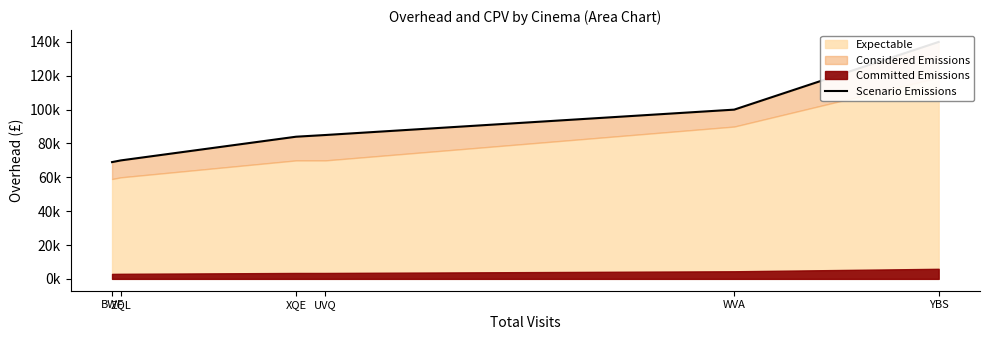

What is the average value?

91333